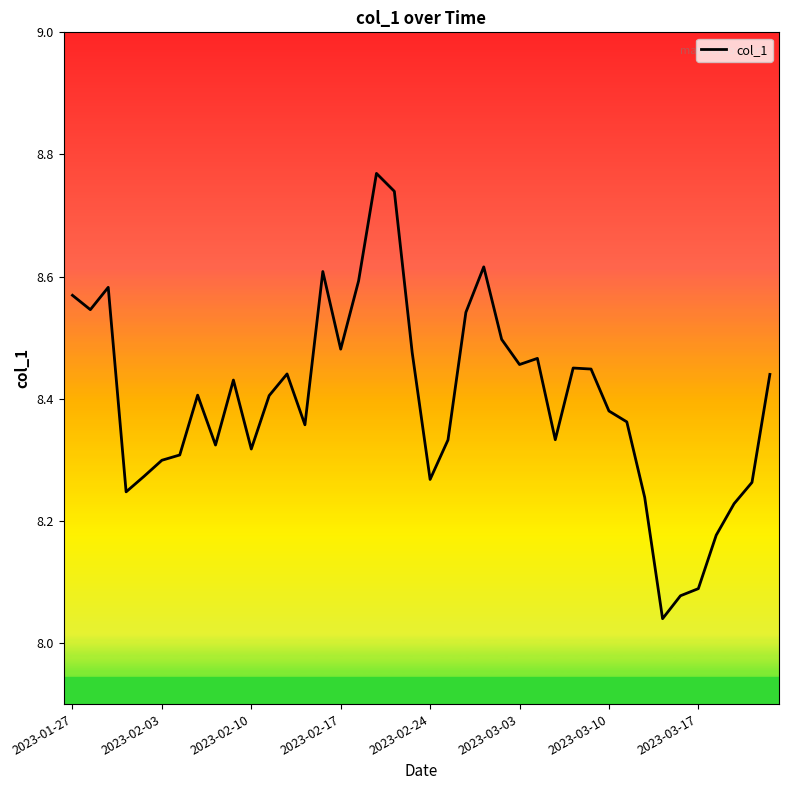

What is the difference between the maximum and minimum values?

0.7